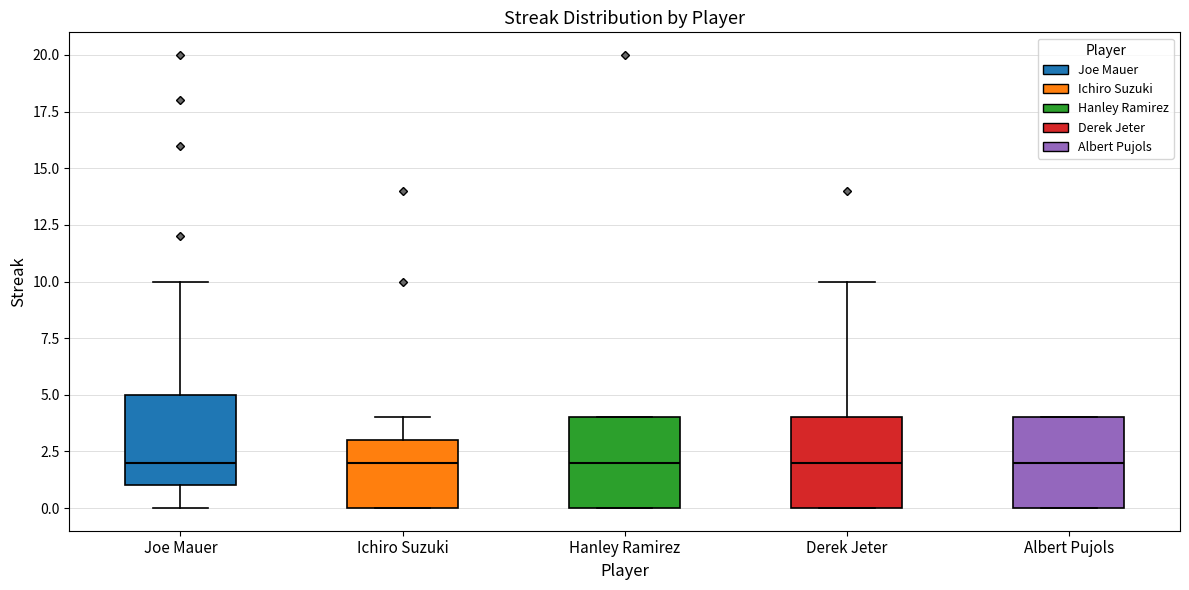

Reading left to right, transcribe this box plot: for each box, give where its median line is, the range the box spans, and where its two whiskers end, as read against the y-axis. The values are not printed on the chart, so give them approximately, as read against the axis.

Joe Mauer: median 2, box 1 to 5, whiskers 0 to 10
Ichiro Suzuki: median 2, box 0 to 3, whiskers 0 to 4
Hanley Ramirez: median 2, box 0 to 4, whiskers 0 to 4
Derek Jeter: median 2, box 0 to 4, whiskers 0 to 10
Albert Pujols: median 2, box 0 to 4, whiskers 0 to 4